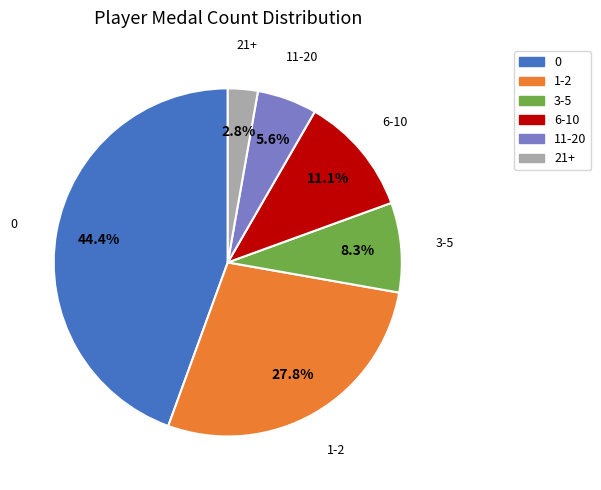

Is there any slice that represents more than half of the pie?

No